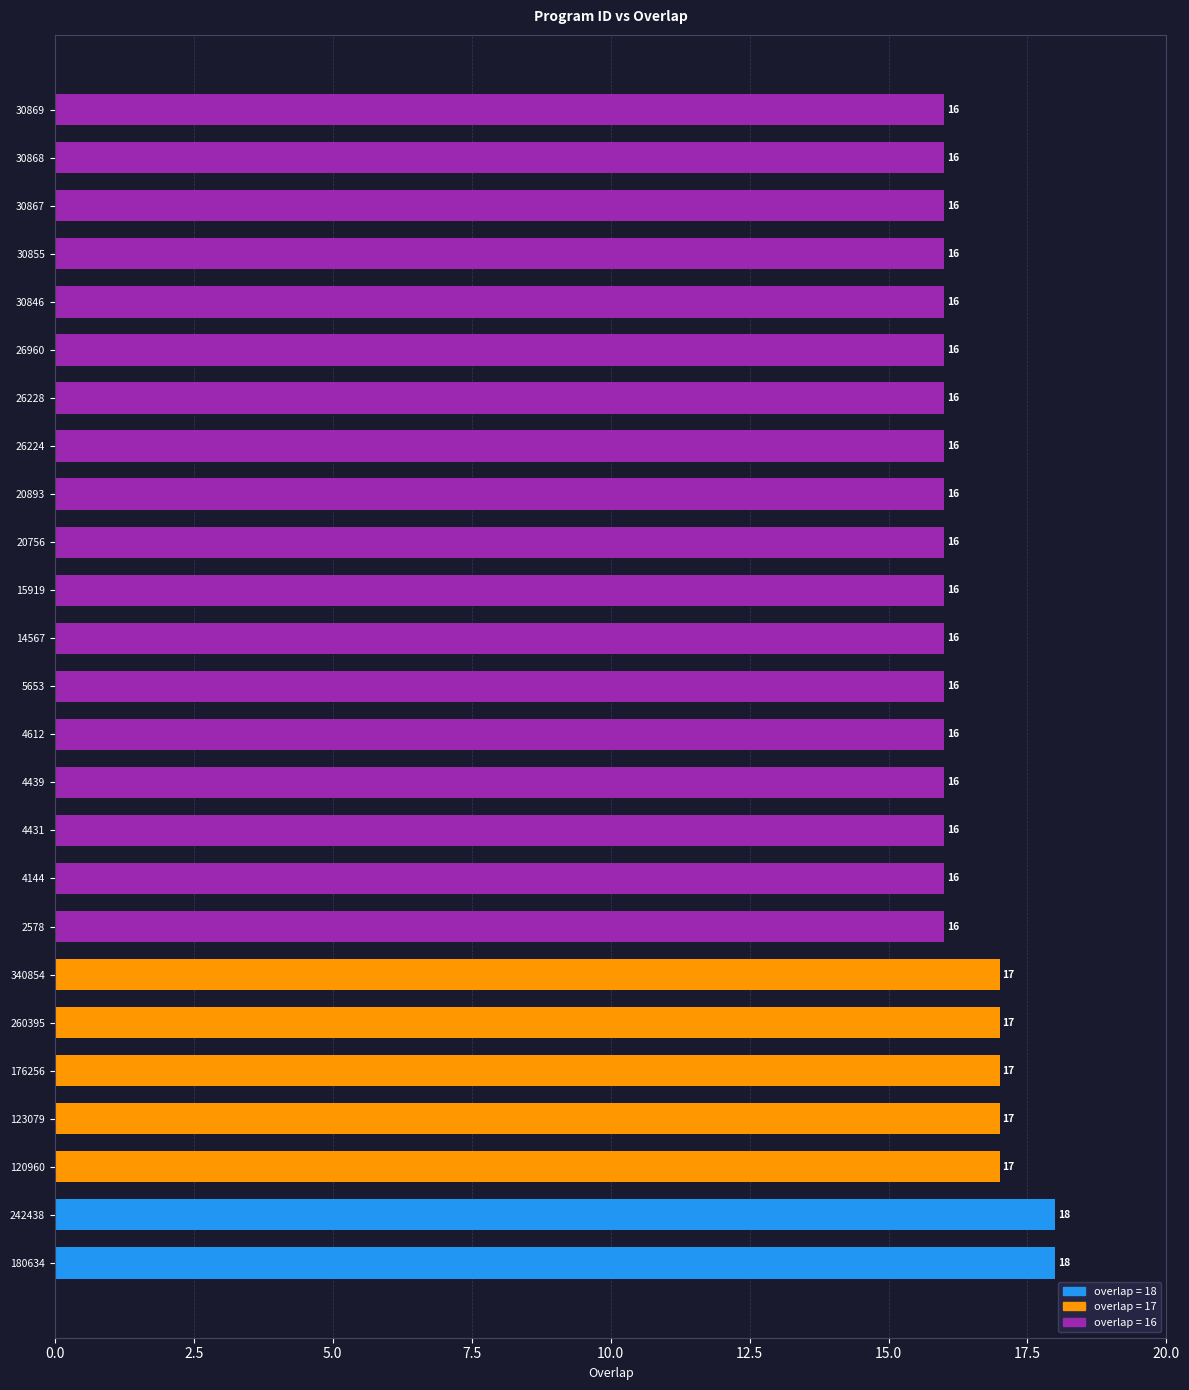

True or false: the data shows 27 at 5653.

False